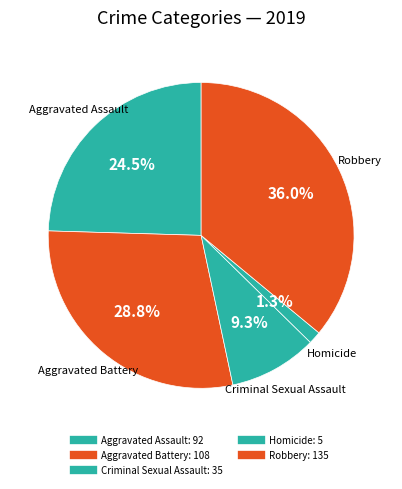

What portion of the pie excludes Robbery?

64.0%